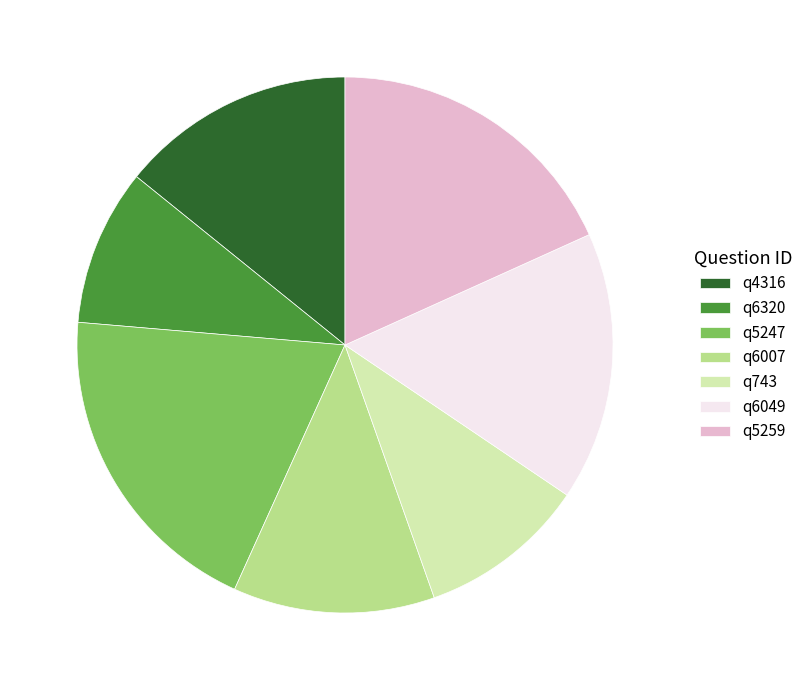

Which category has the biggest portion of the pie?

q5247